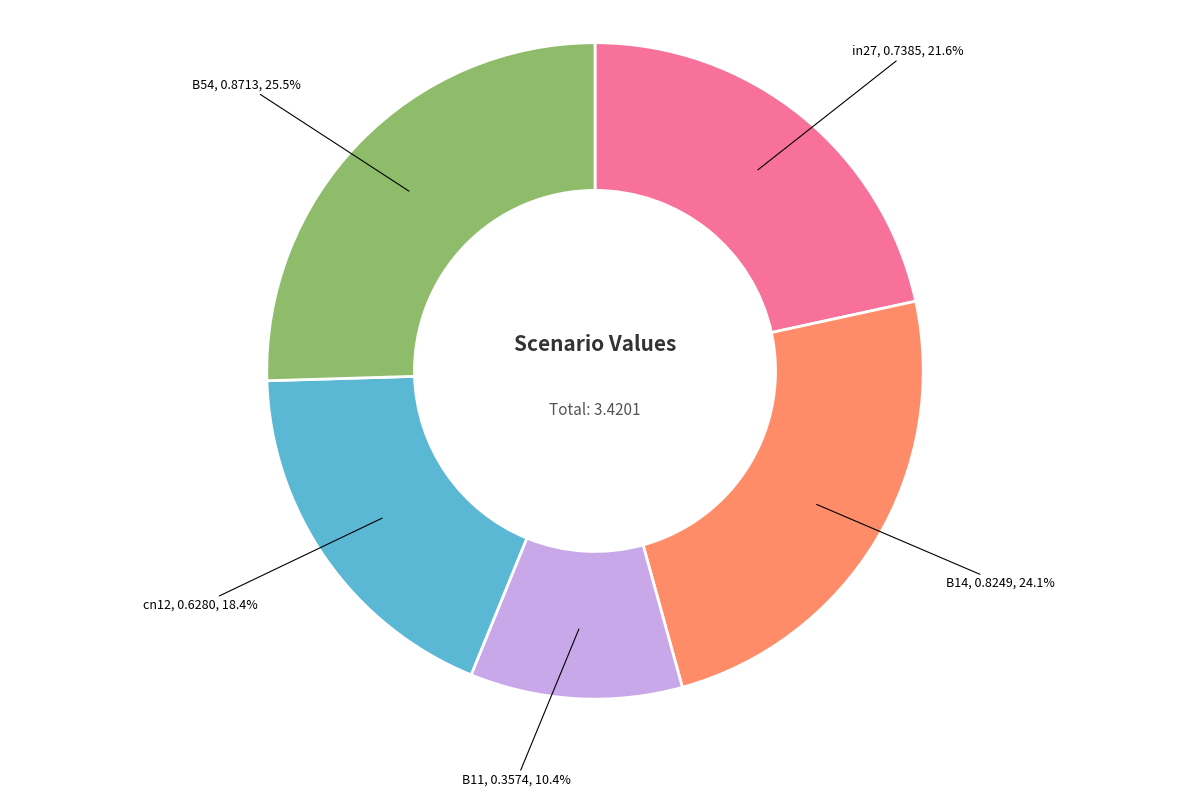

How many segments does this pie chart have?

5